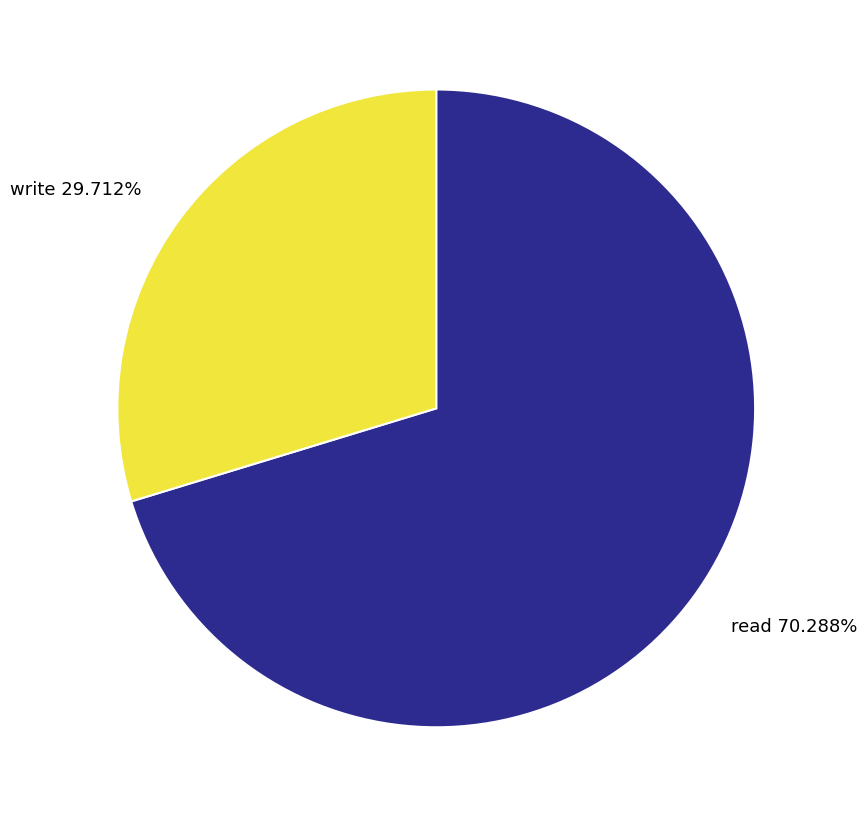

Which category accounts for the majority?

read